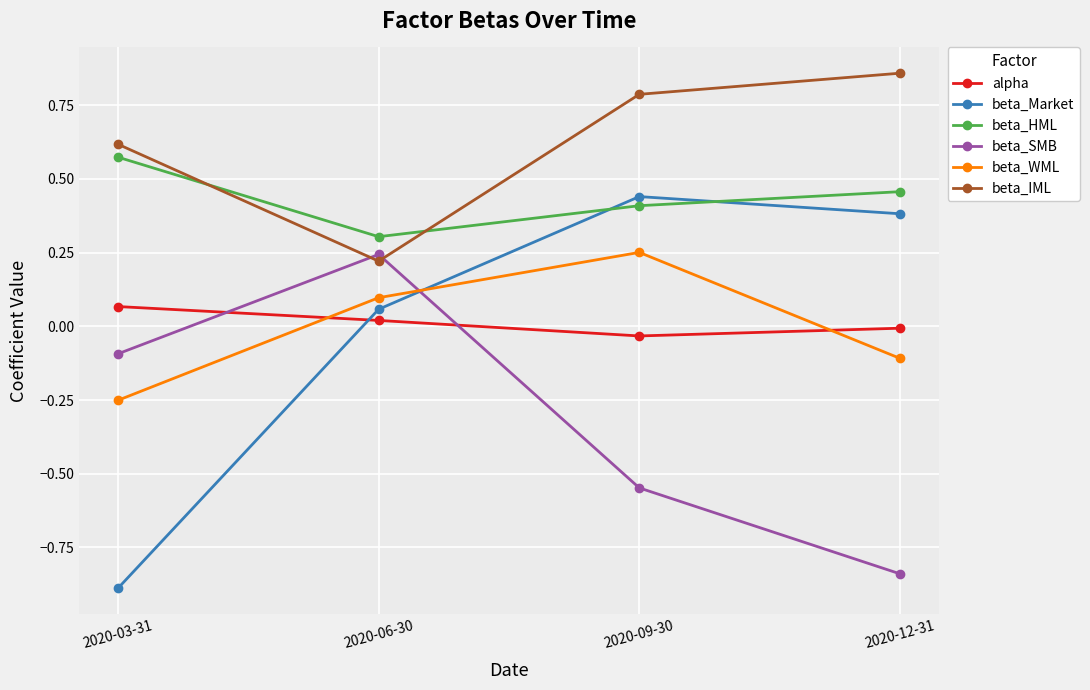

What is the difference between the highest and lowest values at 2020-12-31?

1.7